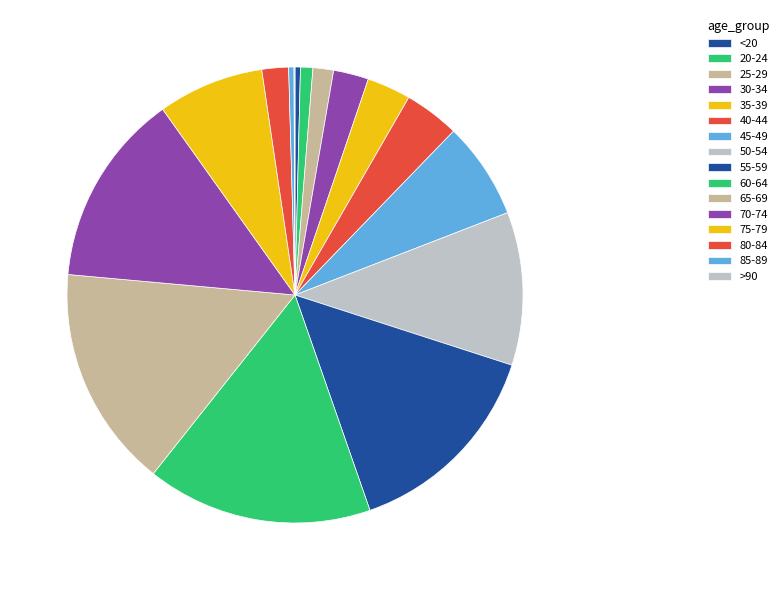

Does any single category account for the majority?

No